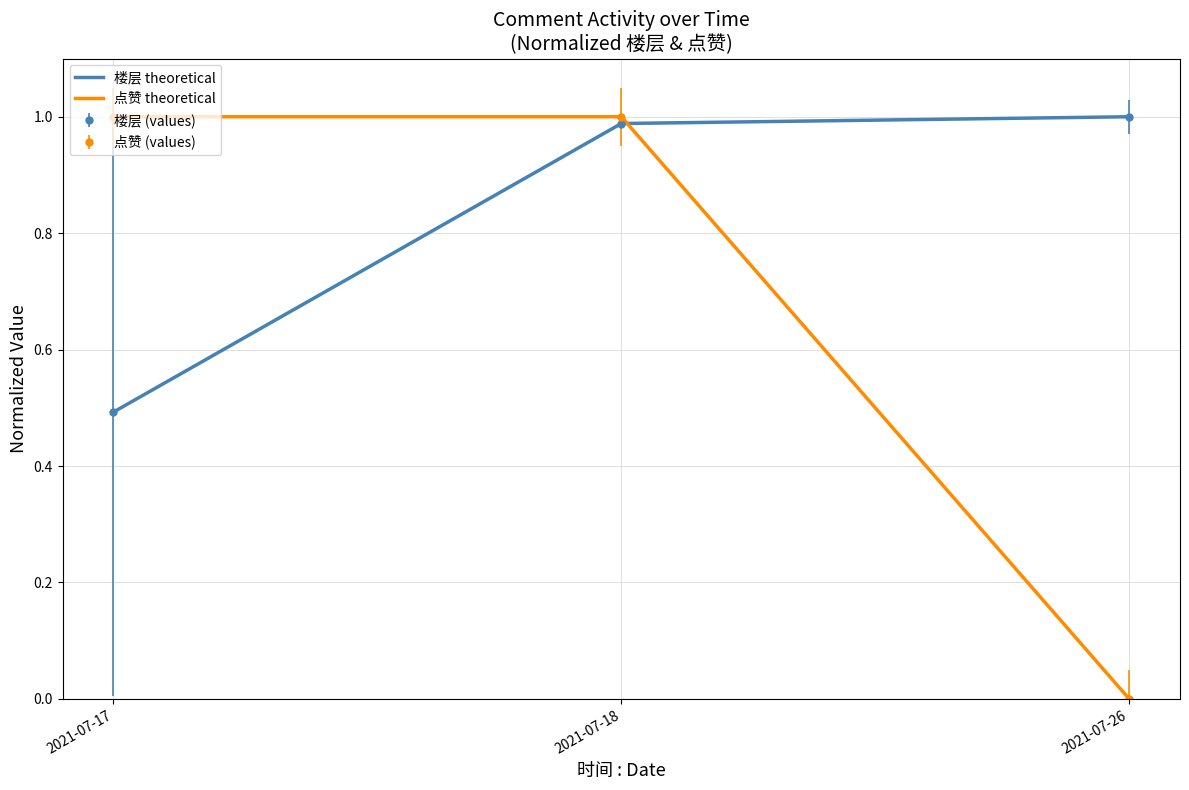

Is this an area chart (filled region under the line)?

No